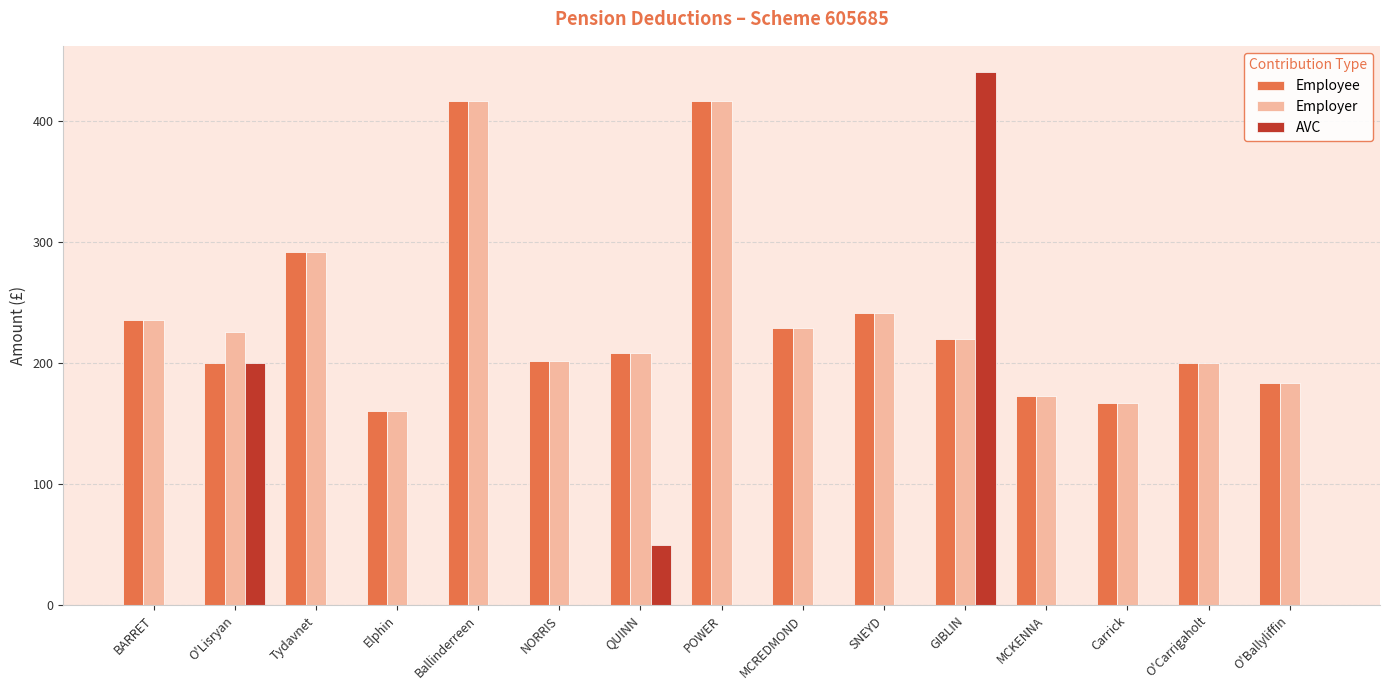

What are all the series names shown in the legend?

Employee, Employer, AVC